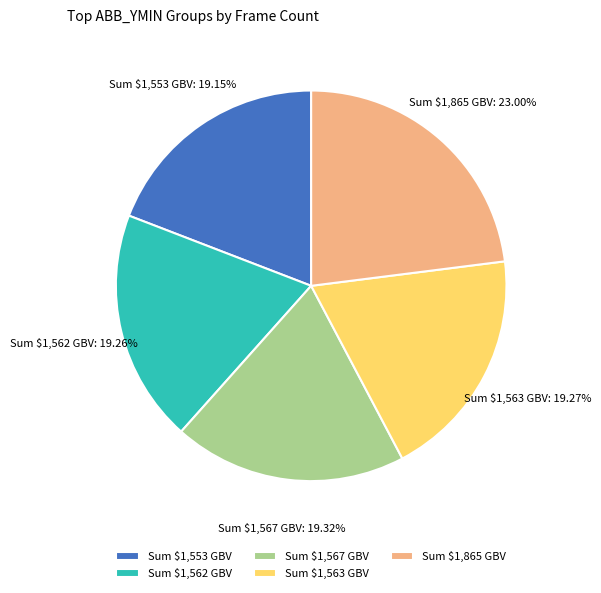

How many segments does this pie chart have?

5